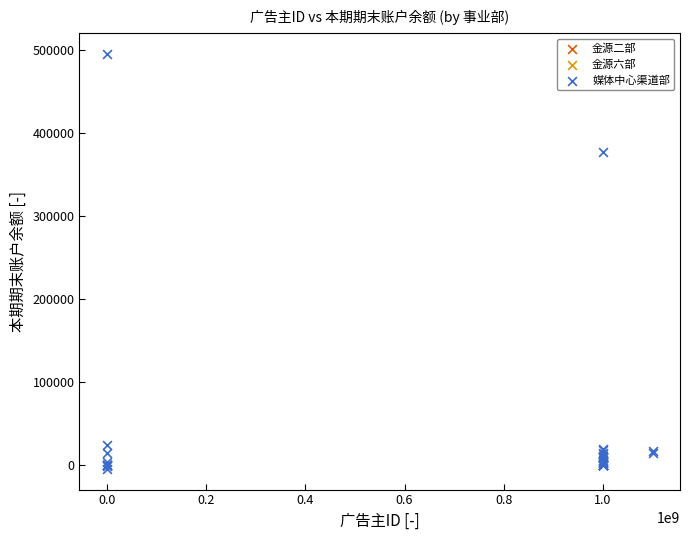

What are all the series names shown in the legend?

金源二部, 金源六部, 媒体中心渠道部